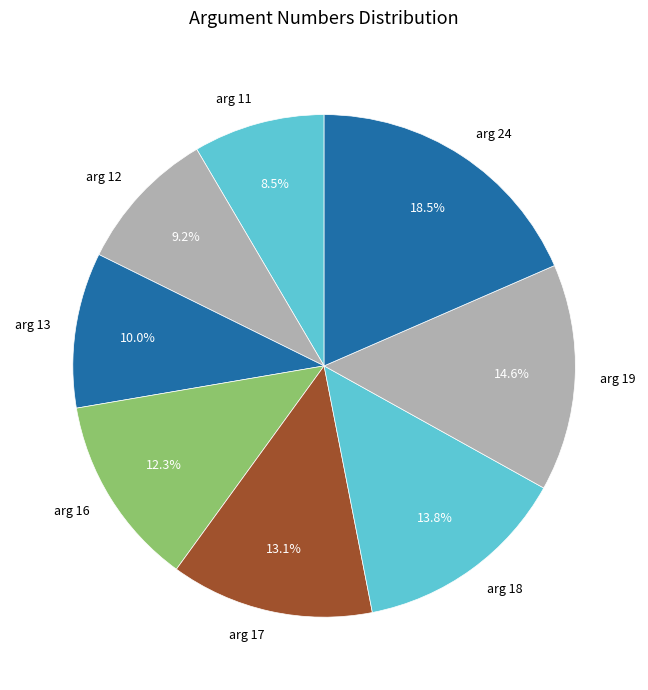

Rank the categories by value from highest to lowest.

arg 24, arg 19, arg 18, arg 17, arg 16, arg 13, arg 12, arg 11